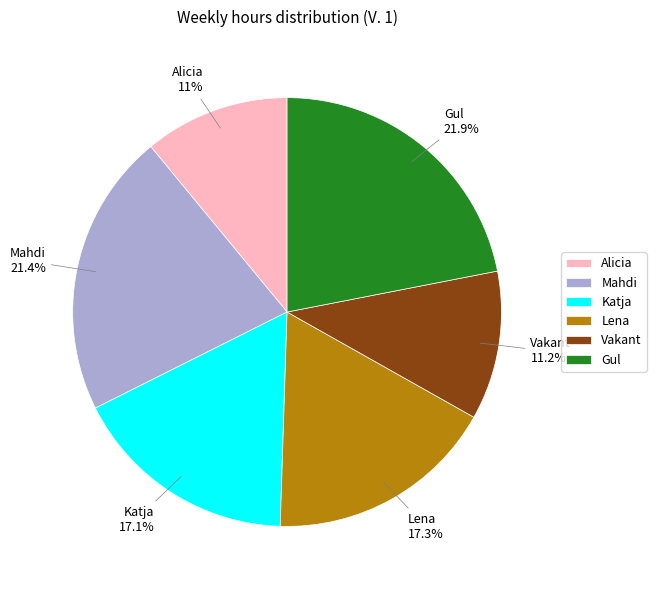

Which has a higher value, Vakant or Gul?

Gul